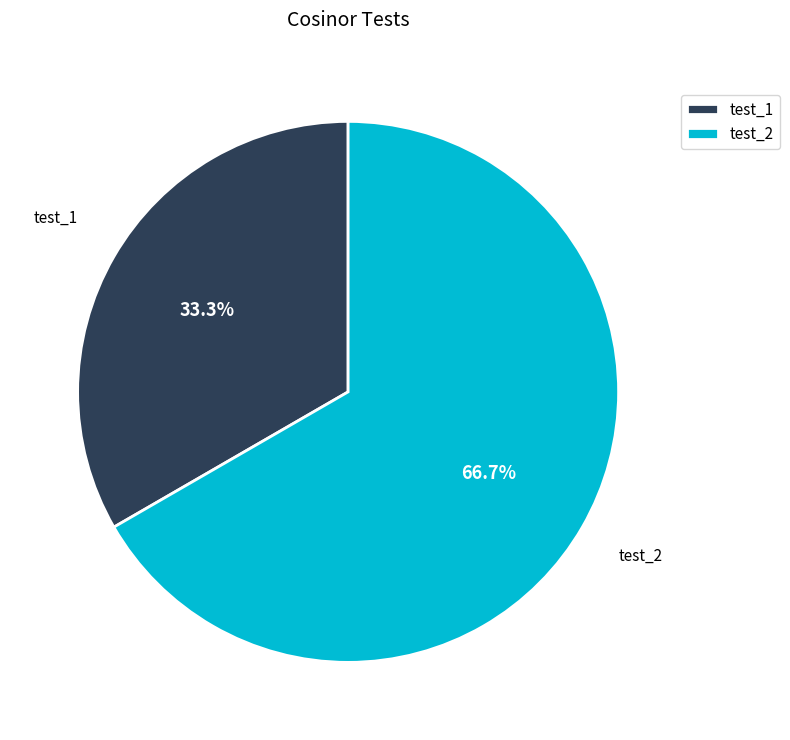

Is there any slice that represents more than half of the pie?

Yes